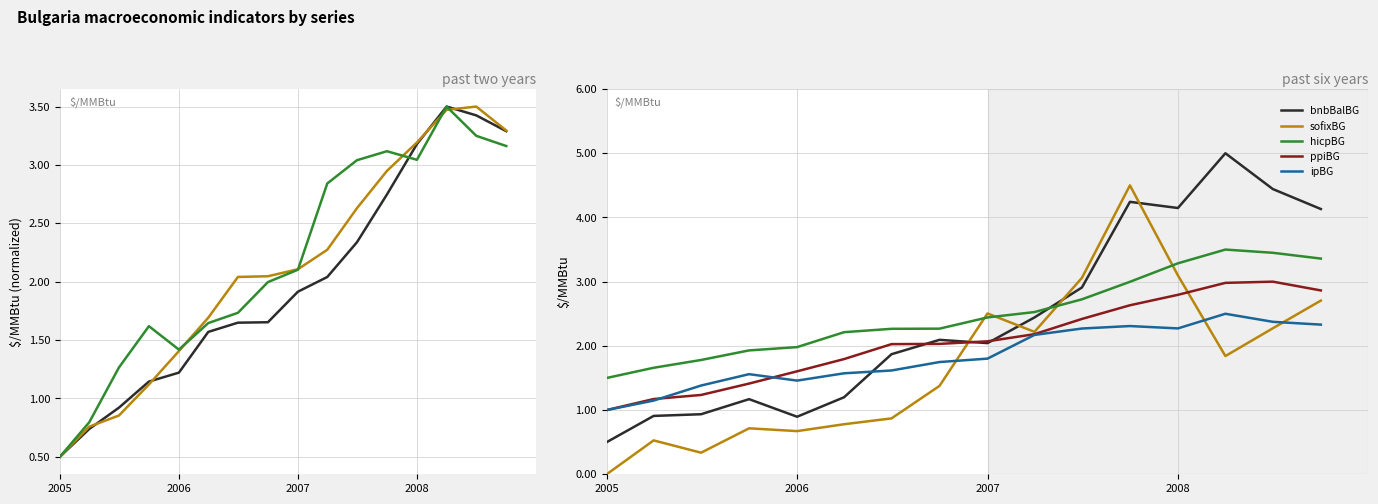

How many interior local peaks does the ipBG series have?

3